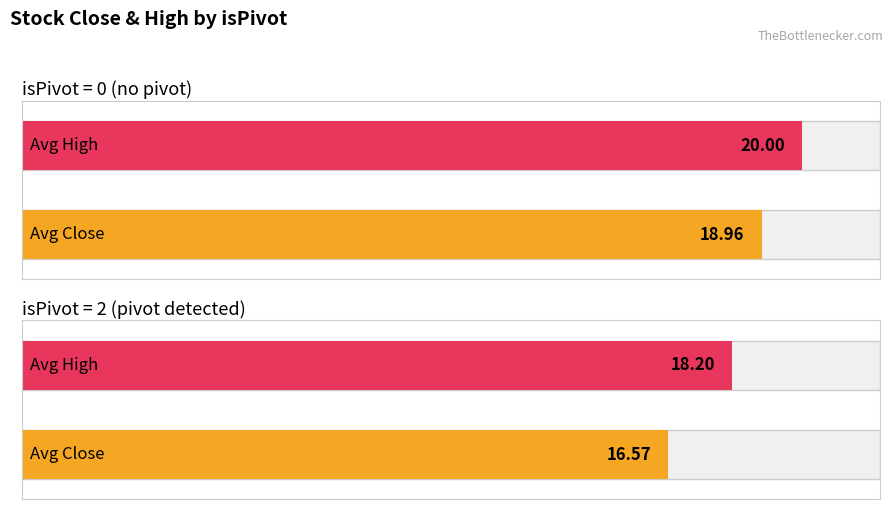

Is it true that Avg Volume by isPivot equals 47369264.5 at isPivot=2?

False